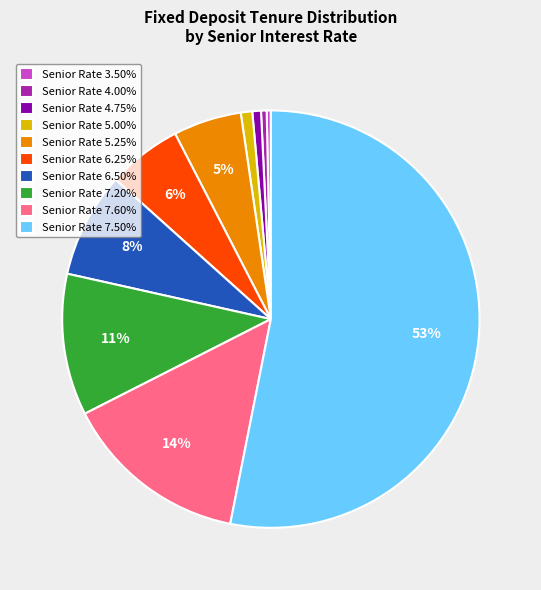

Do Senior Rate 7.20% and Senior Rate 6.50% together represent more than half of the pie?

No